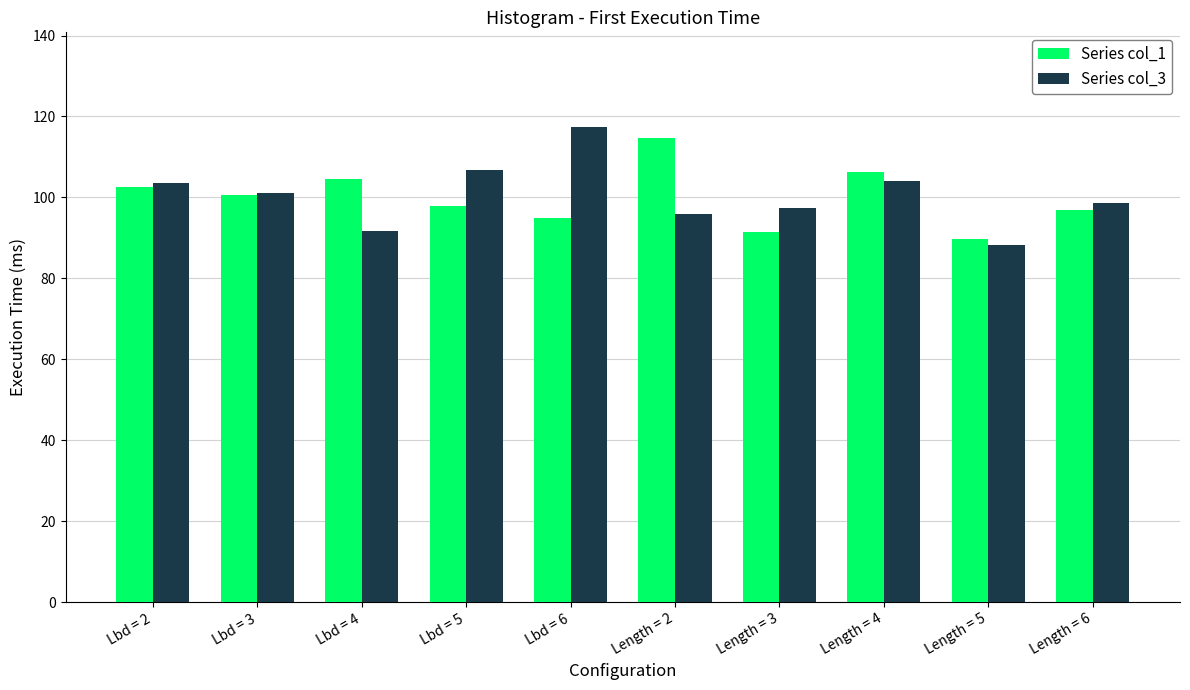

Count the number of categories in the chart.

10